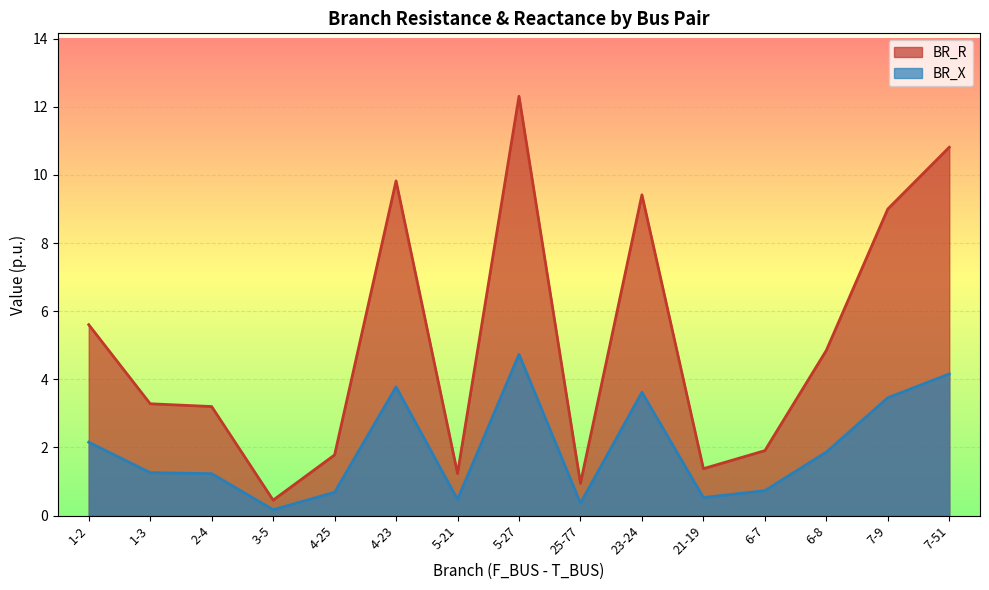

How many data points does each series have?

15